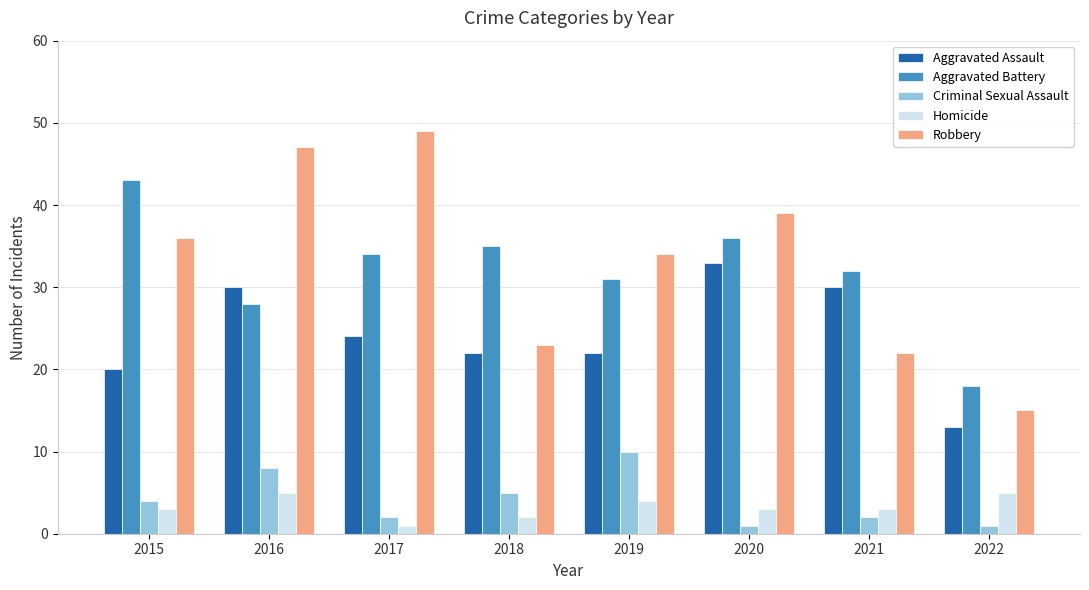

The Robbery series shows 36 at 2015. True or false?

True